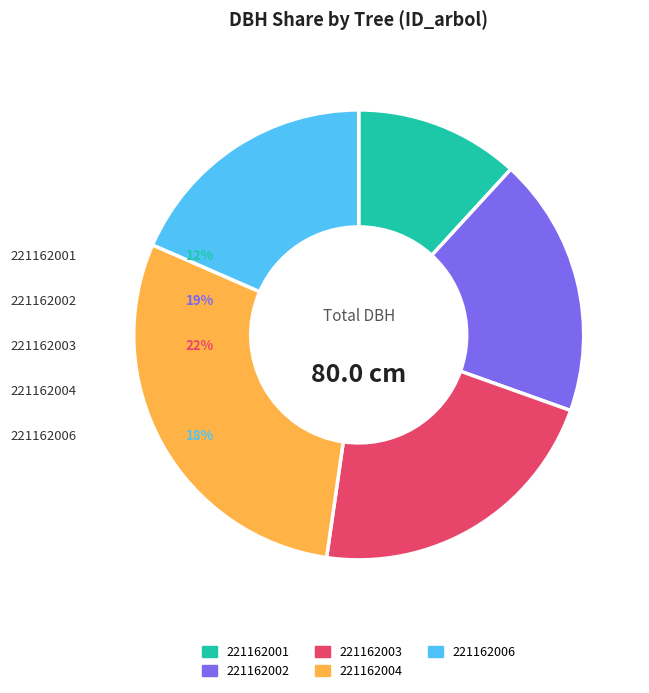

Is it true that 221162001 is 1% of the pie?

False